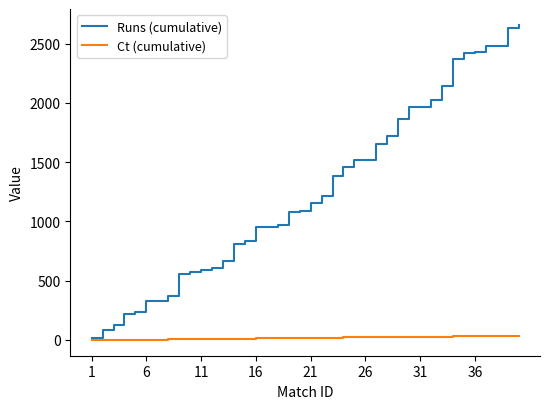

Rank the series by their average value, from lowest to highest.

Ct (cumulative), Runs (cumulative)